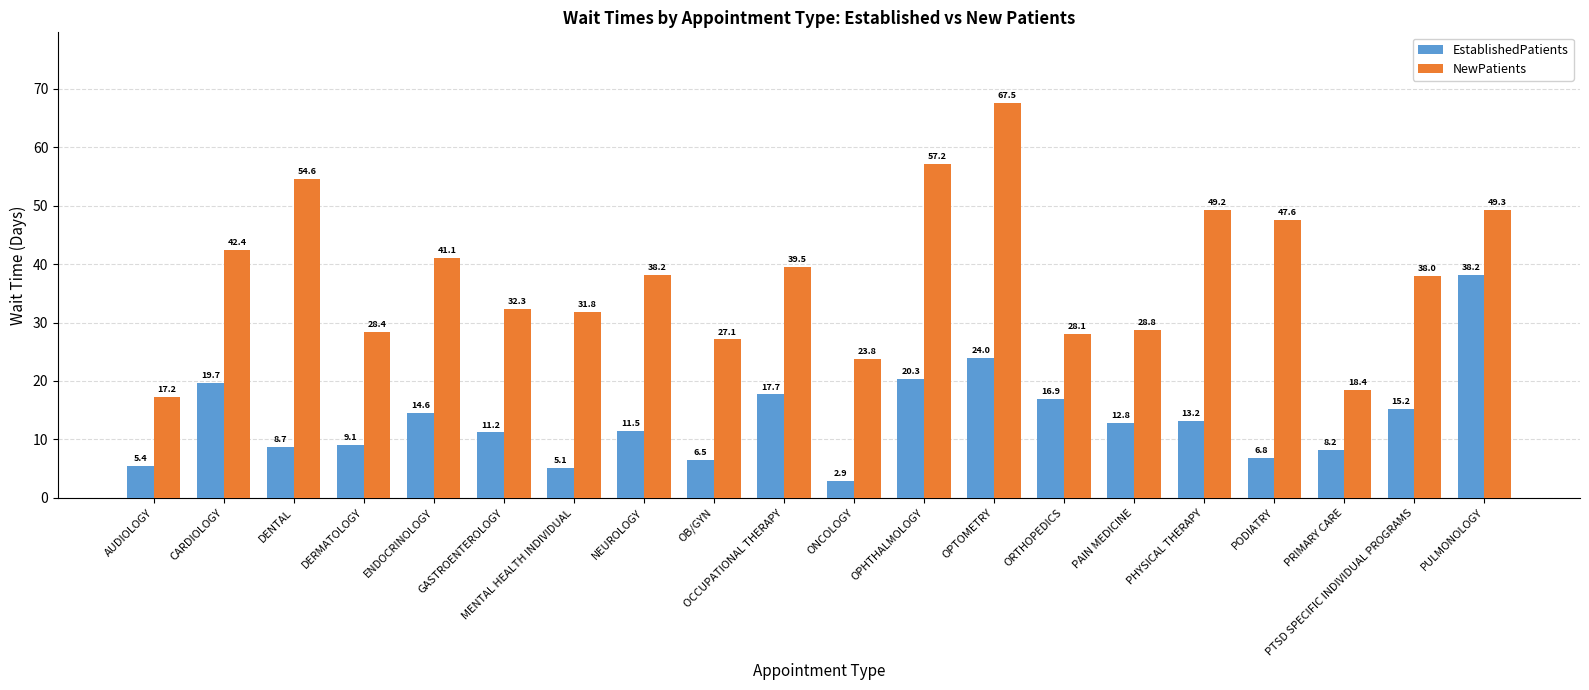

How many categories are shown in the chart?

20